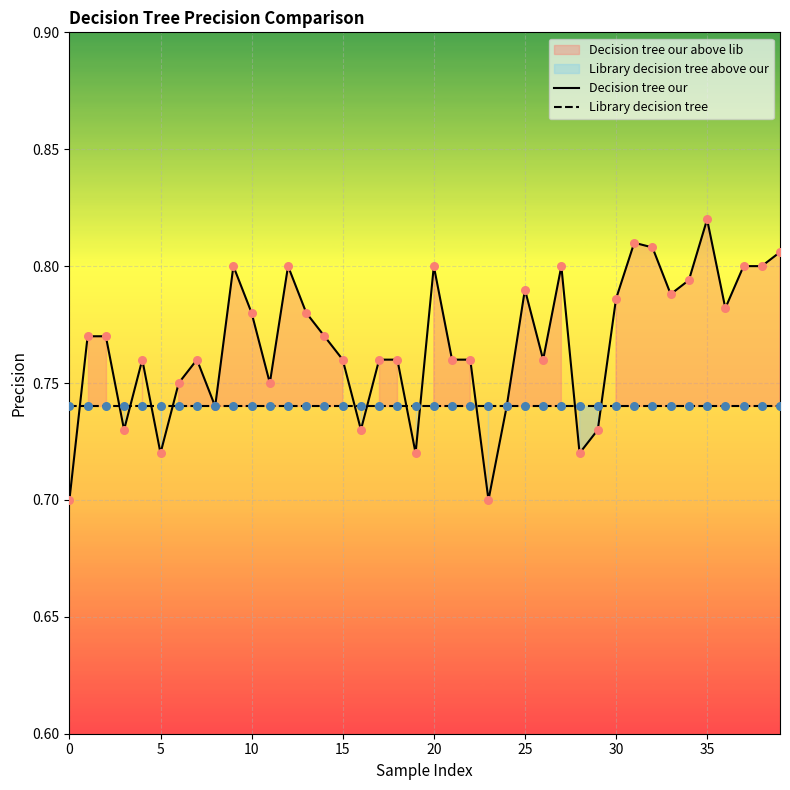

At which category is the sum across all series the highest?

35